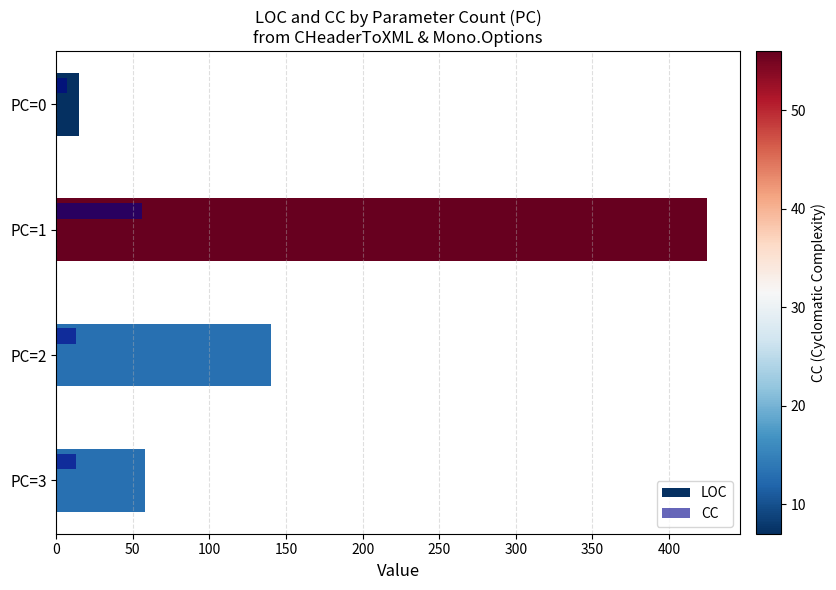

Which series changed the most between PC=2 and PC=3?

LOC